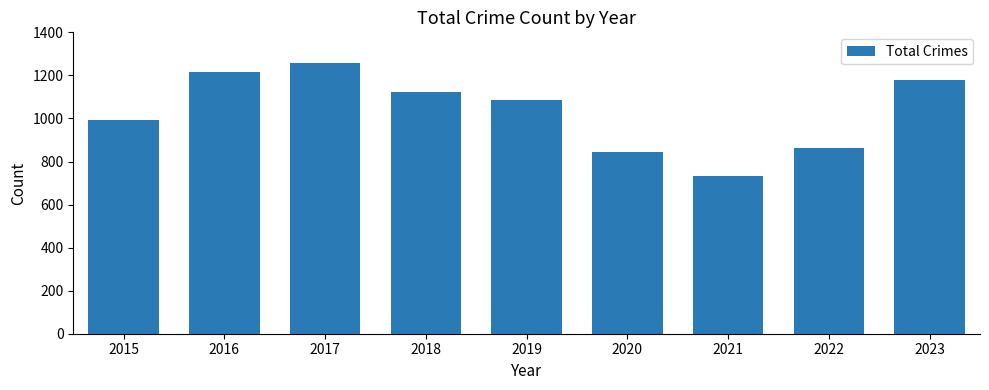

Where is the data nearest to the value 994?

2015